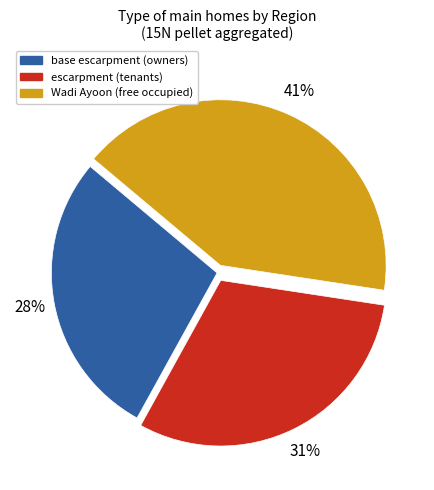

Does any single category account for the majority?

No